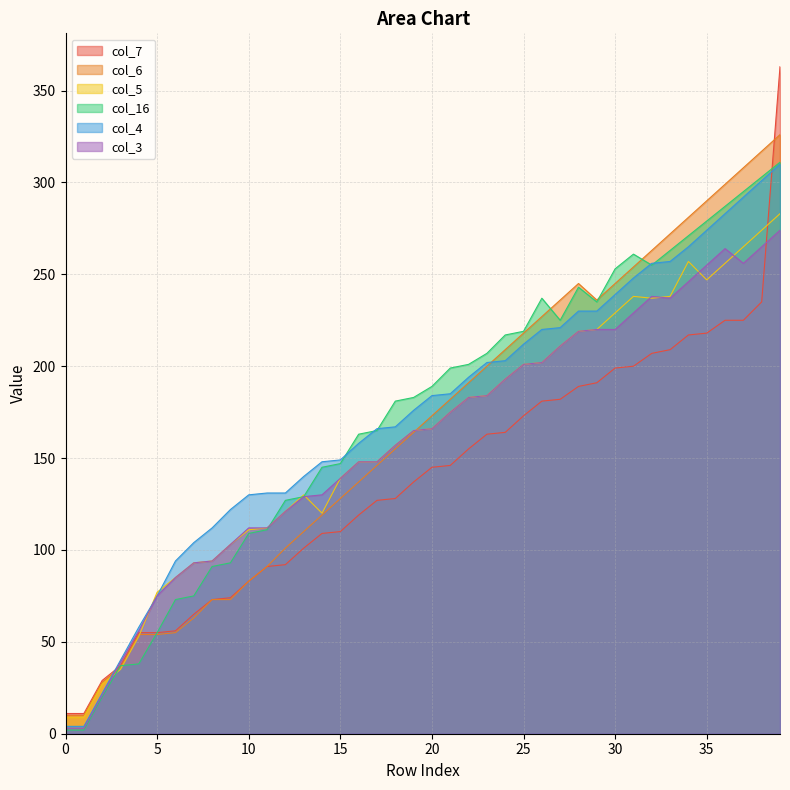

What is the value of the col_4 point at the 5th from the left?

58